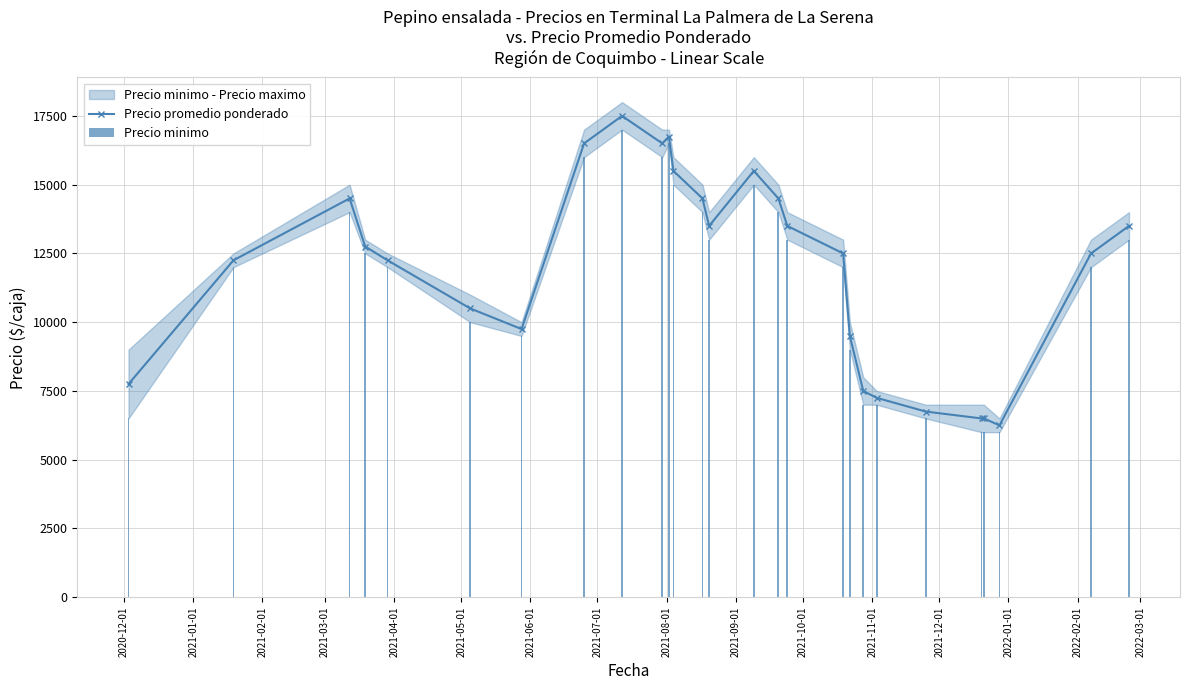

What is the maximum value shown in the chart?

17500